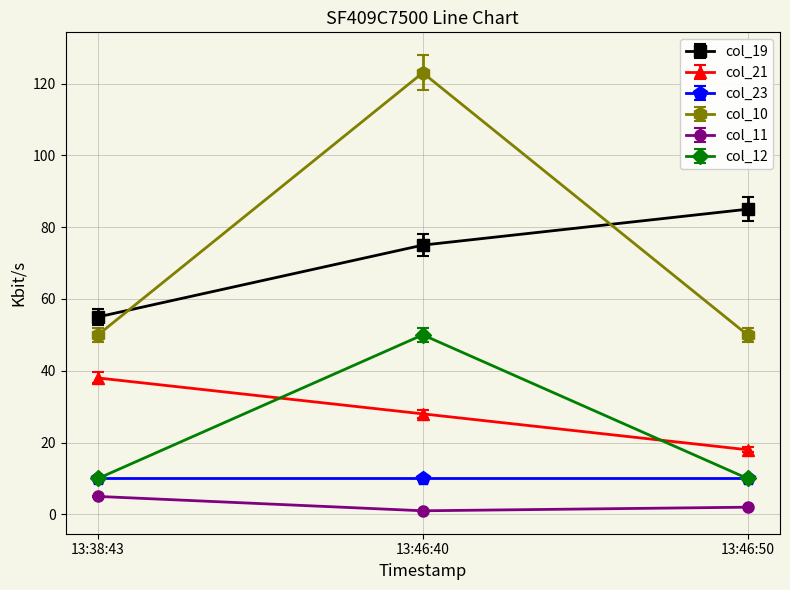

What is the sum of all col_11 values?

8